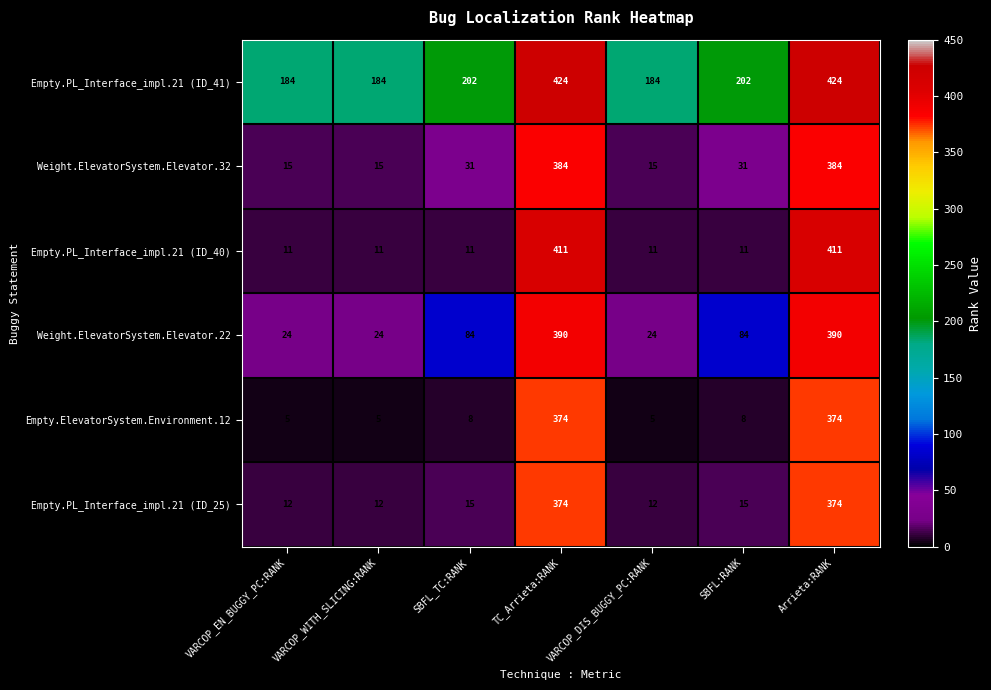

Rank the series at VARCOP_EN_BUGGY_PC:RANK from lowest to highest value.

Empty.ElevatorSystem.Environment.12, Empty.PL_Interface_impl.21 (ID_40), Empty.PL_Interface_impl.21 (ID_25), Weight.ElevatorSystem.Elevator.32, Weight.ElevatorSystem.Elevator.22, Empty.PL_Interface_impl.21 (ID_41)